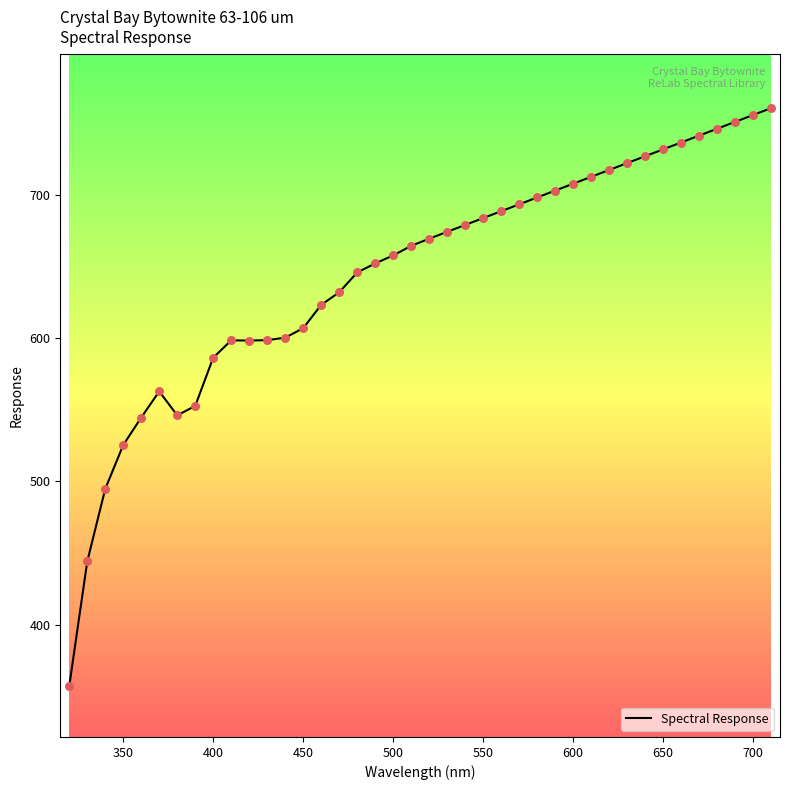

What is the difference between the maximum and minimum values?

403.5